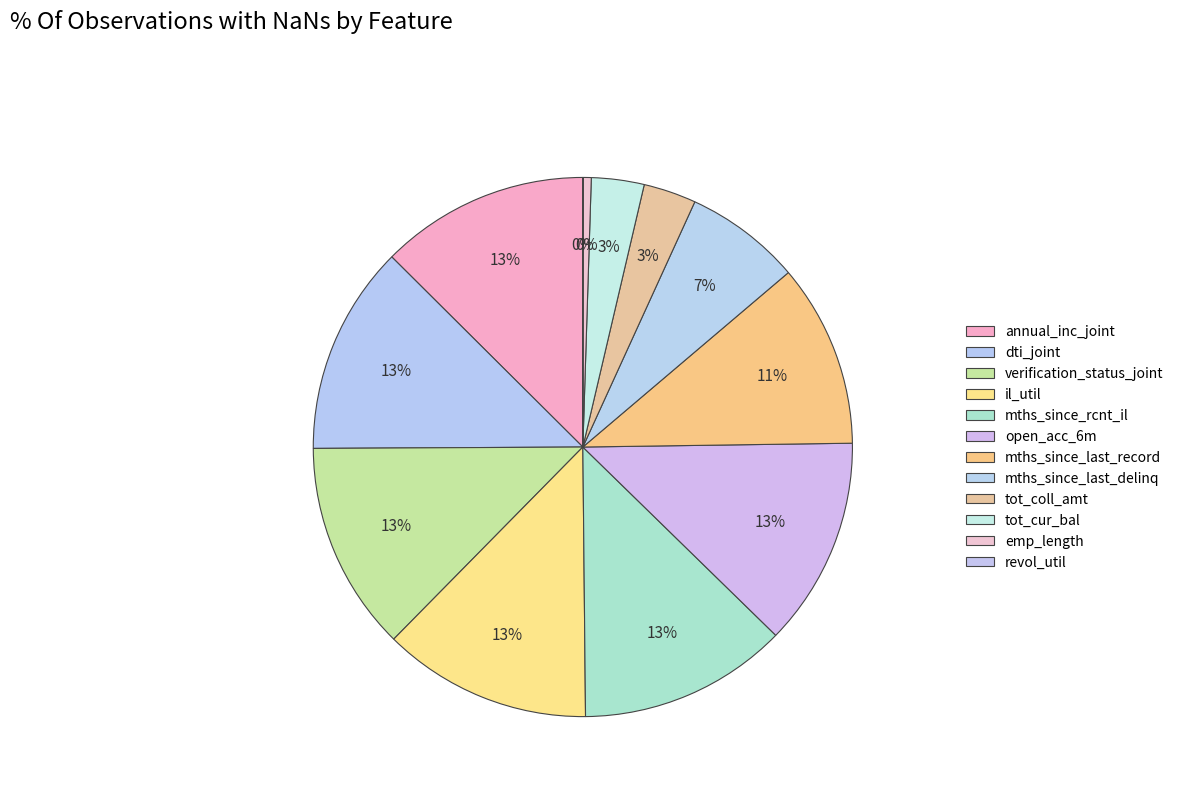

Is the sum of tot_coll_amt and il_util greater than half?

No